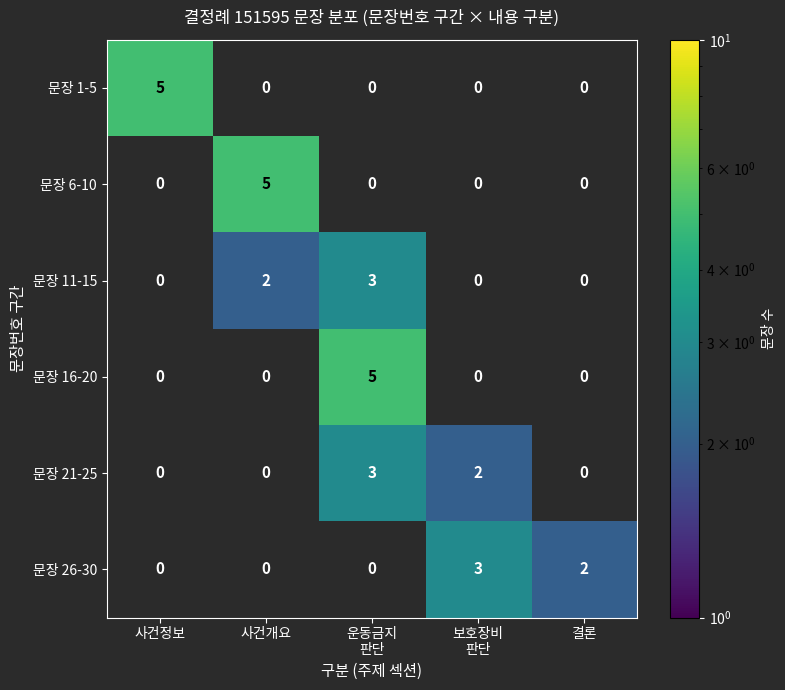

What is the maximum value shown in the chart?

5.0